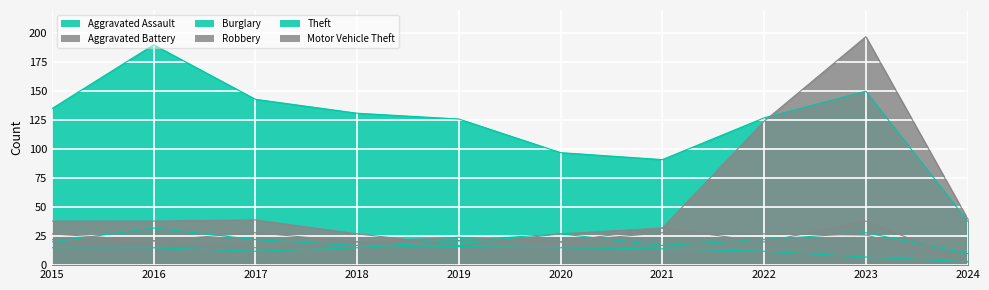

What are all the series names shown in the legend?

Aggravated Assault, Aggravated Battery, Burglary, Robbery, Theft, Motor Vehicle Theft